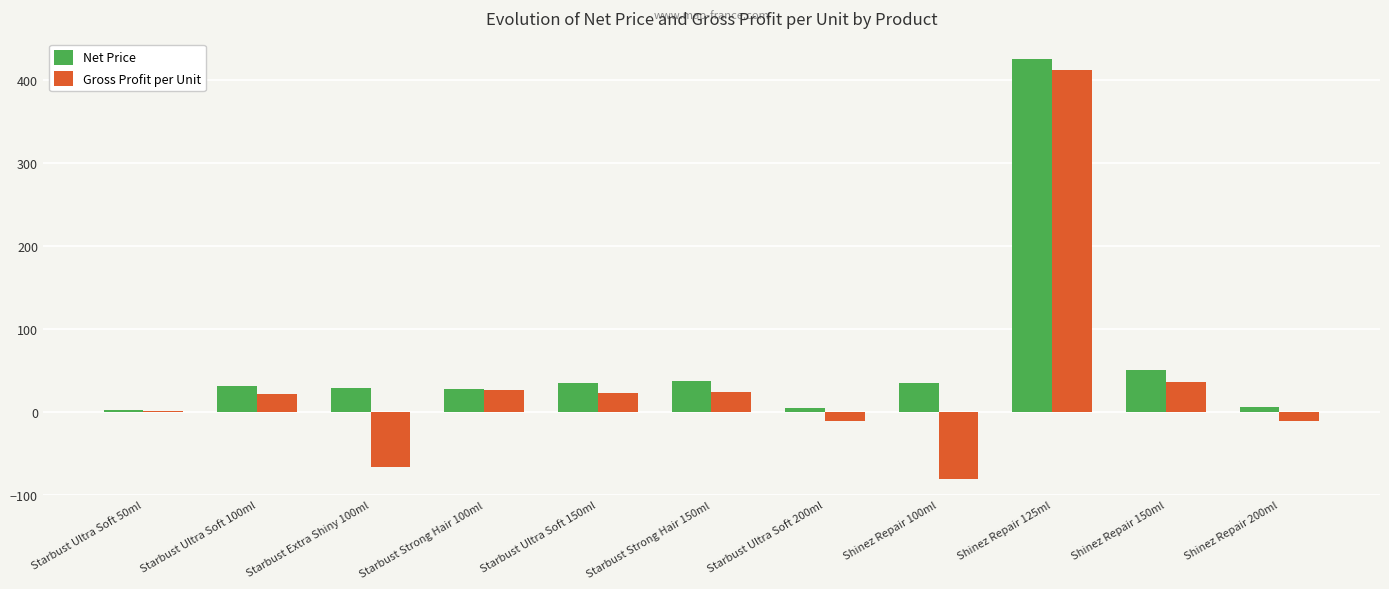

Is the value of Net Price at Starbust Ultra Soft 100ml greater than the value of Gross Profit per Unit at Shinez Repair 150ml?

No